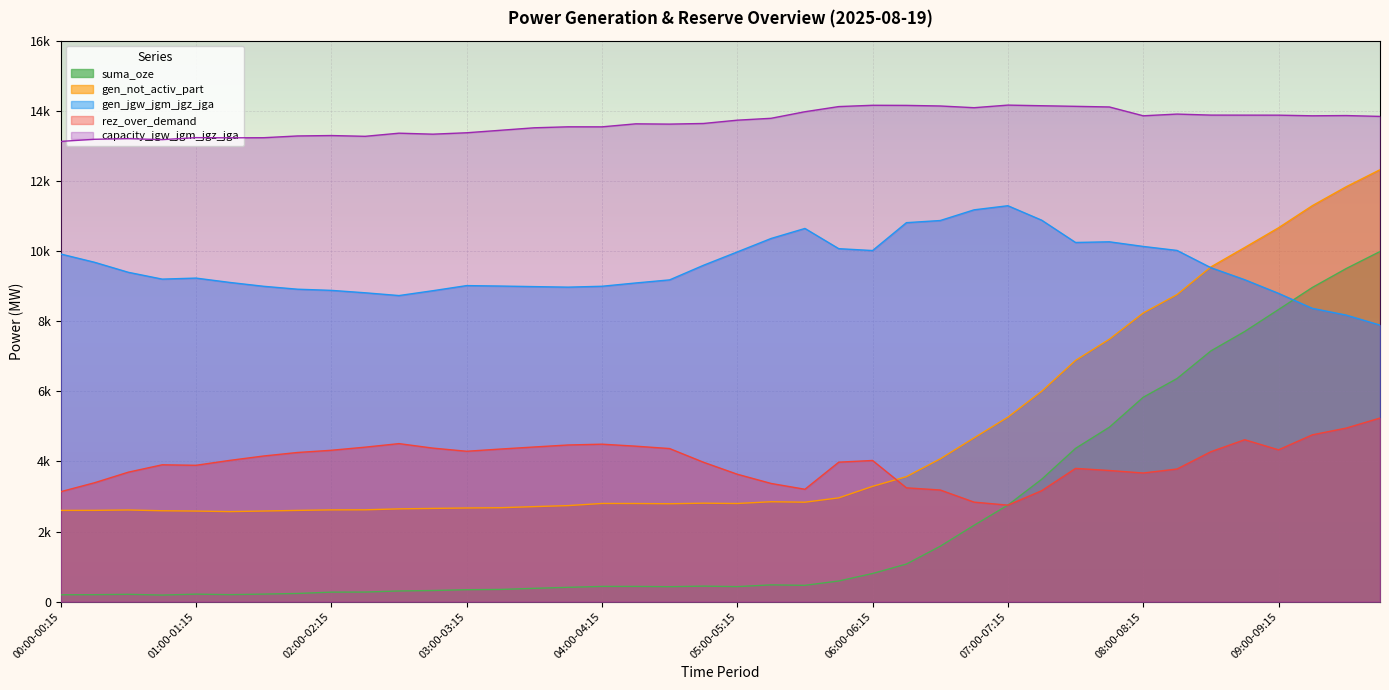

Reading right to left, list all the values displayed in this chart.

suma_oze: 09:45-10:00=9987	09:30-09:45=9501	09:15-09:30=8962	09:00-09:15=8332	08:45-09:00=7706	08:30-08:45=7152	08:15-08:30=6364	08:00-08:15=5830	07:45-08:00=4977	07:30-07:45=4373	07:15-07:30=3493	07:00-07:15=2755	06:45-07:00=2179	06:30-06:45=1581	06:15-06:30=1073	06:00-06:15=803	05:45-06:00=590	05:30-05:45=466	05:15-05:30=479	05:00-05:15=429	04:45-05:00=443	04:30-04:45=427	04:15-04:30=435	04:00-04:15=435	03:45-04:00=409	03:30-03:45=380	03:15-03:30=349	03:00-03:15=341	02:45-03:00=318	02:30-02:45=305	02:15-02:30=274	02:00-02:15=272	01:45-02:00=234	01:30-01:45=216	01:15-01:30=200	01:00-01:15=215	00:45-01:00=188	00:30-00:45=210	00:15-00:30=199	00:00-00:15=197
gen_not_activ_part: 09:45-10:00=12320	09:30-09:45=11834	09:15-09:30=11295	09:00-09:15=10664	08:45-09:00=10101	08:30-08:45=9547	08:15-08:30=8759	08:00-08:15=8233	07:45-08:00=7486	07:30-07:45=6882	07:15-07:30=6002	07:00-07:15=5263	06:45-07:00=4672	06:30-06:45=4074	06:15-06:30=3566	06:00-06:15=3289	05:45-06:00=2961	05:30-05:45=2837	05:15-05:30=2850	05:00-05:15=2800	04:45-05:00=2809	04:30-04:45=2793	04:15-04:30=2800	04:00-04:15=2801	03:45-04:00=2740	03:30-03:45=2711	03:15-03:30=2680	03:00-03:15=2672	02:45-03:00=2660	02:30-02:45=2647	02:15-02:30=2620	02:00-02:15=2618	01:45-02:00=2603	01:30-01:45=2585	01:15-01:30=2569	01:00-01:15=2584	00:45-01:00=2593	00:30-00:45=2615	00:15-00:30=2604	00:00-00:15=2603
gen_jgw_jgm_jgz_jga: 09:45-10:00=7888	09:30-09:45=8174	09:15-09:30=8366	09:00-09:15=8794	08:45-09:00=9183	08:30-08:45=9526	08:15-08:30=10018	08:00-08:15=10132	07:45-08:00=10264	07:30-07:45=10245	07:15-07:30=10880	07:00-07:15=11293	06:45-07:00=11176	06:30-06:45=10871	06:15-06:30=10810	06:00-06:15=10015	05:45-06:00=10068	05:30-05:45=10645	05:15-05:30=10359	05:00-05:15=9975	04:45-05:00=9594	04:30-04:45=9178	04:15-04:30=9090	04:00-04:15=8996	03:45-04:00=8971	03:30-03:45=8986	03:15-03:30=9002	03:00-03:15=9015	02:45-03:00=8869	02:30-02:45=8731	02:15-02:30=8810	02:00-02:15=8879	01:45-02:00=8912	01:30-01:45=8995	01:15-01:30=9105	01:00-01:15=9229	00:45-01:00=9200	00:30-00:45=9394	00:15-00:30=9680	00:00-00:15=9916
rez_over_demand: 09:45-10:00=5237	09:30-09:45=4951	09:15-09:30=4759	09:00-09:15=4331	08:45-09:00=4619	08:30-08:45=4277	08:15-08:30=3784	08:00-08:15=3670	07:45-08:00=3741	07:30-07:45=3801	07:15-07:30=3166	07:00-07:15=2753	06:45-07:00=2839	06:30-06:45=3185	06:15-06:30=3247	06:00-06:15=4027	05:45-06:00=3979	05:30-05:45=3206	05:15-05:30=3372	05:00-05:15=3635	04:45-05:00=3977	04:30-04:45=4367	04:15-04:30=4435	04:00-04:15=4492	03:45-04:00=4469	03:30-03:45=4412	03:15-03:30=4353	03:00-03:15=4290	02:45-03:00=4380	02:30-02:45=4508	02:15-02:30=4407	02:00-02:15=4318	01:45-02:00=4255	01:30-01:45=4155	01:15-01:30=4030	01:00-01:15=3890	00:45-01:00=3904	00:30-00:45=3694	00:15-00:30=3392	00:00-00:15=3137
capacity_jgw_jgm_jgz_jga: 09:45-10:00=13841	09:30-09:45=13865	09:15-09:30=13858	09:00-09:15=13876	08:45-09:00=13877	08:30-08:45=13878	08:15-08:30=13907	08:00-08:15=13858	07:45-08:00=14110	07:30-07:45=14128	07:15-07:30=14145	07:00-07:15=14163	06:45-07:00=14089	06:30-06:45=14138	06:15-06:30=14155	06:00-06:15=14158	05:45-06:00=14121	05:30-05:45=13974	05:15-05:30=13787	05:00-05:15=13733	04:45-05:00=13639	04:30-04:45=13621	04:15-04:30=13629	04:00-04:15=13543	03:45-04:00=13544	03:30-03:45=13516	03:15-03:30=13445	03:00-03:15=13374	02:45-03:00=13334	02:30-02:45=13362	02:15-02:30=13273	02:00-02:15=13295	01:45-02:00=13283	01:30-01:45=13233	01:15-01:30=13230	01:00-01:15=13235	00:45-01:00=13178	00:30-00:45=13206	00:15-00:30=13188	00:00-00:15=13128